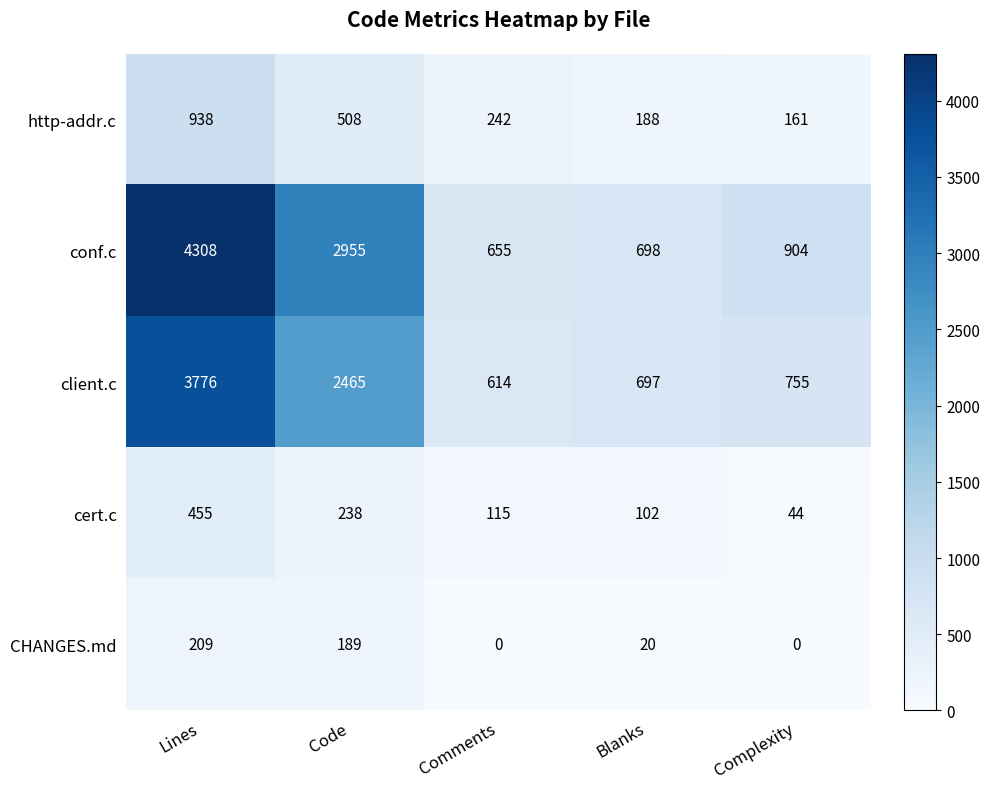

At which label does conf.c first exceed 904?

Lines